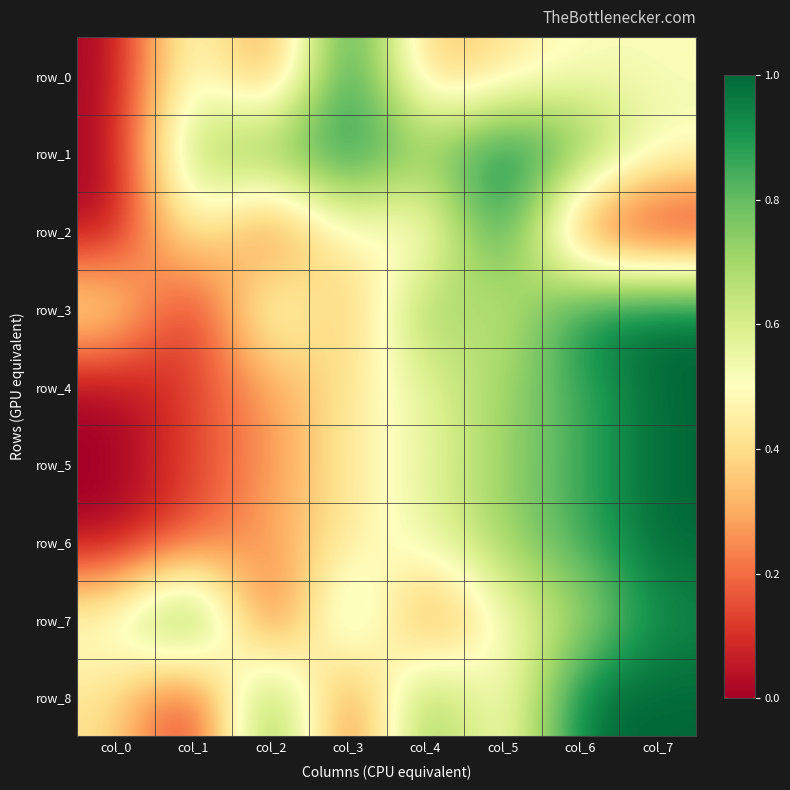

Rank the categories by row_1 value from lowest to highest.

col_0, col_7, col_4, col_1, col_2, col_6, col_3, col_5